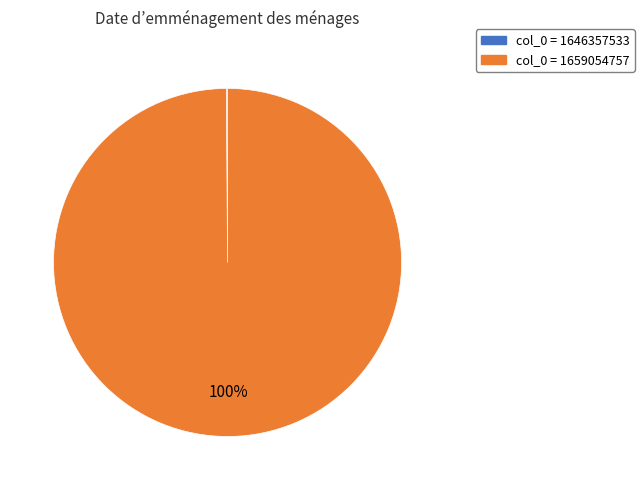

To the nearest percent, what is the average slice percentage?

50%